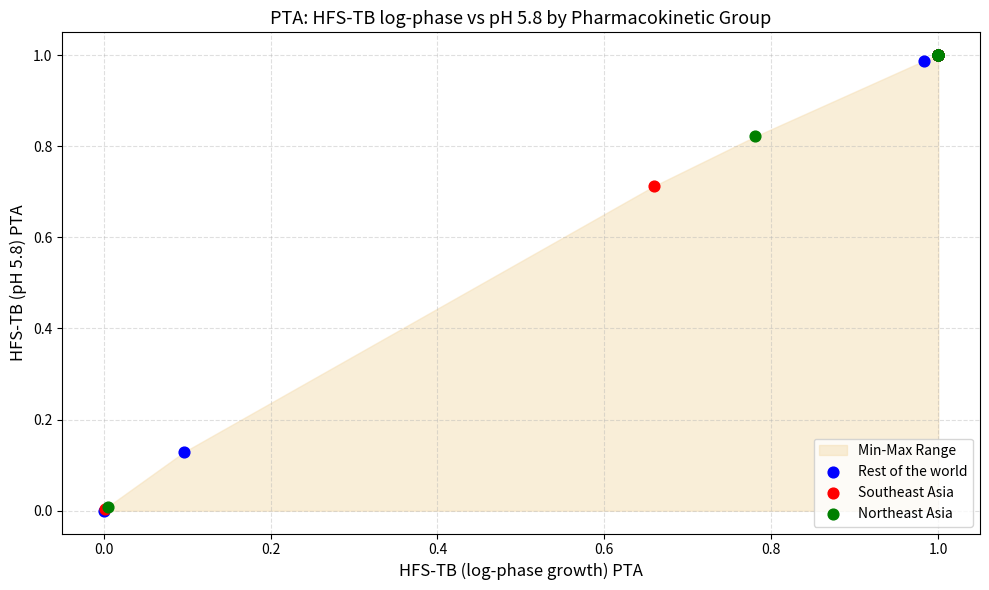

Which series has the widest spread of Y values?

Rest of the world